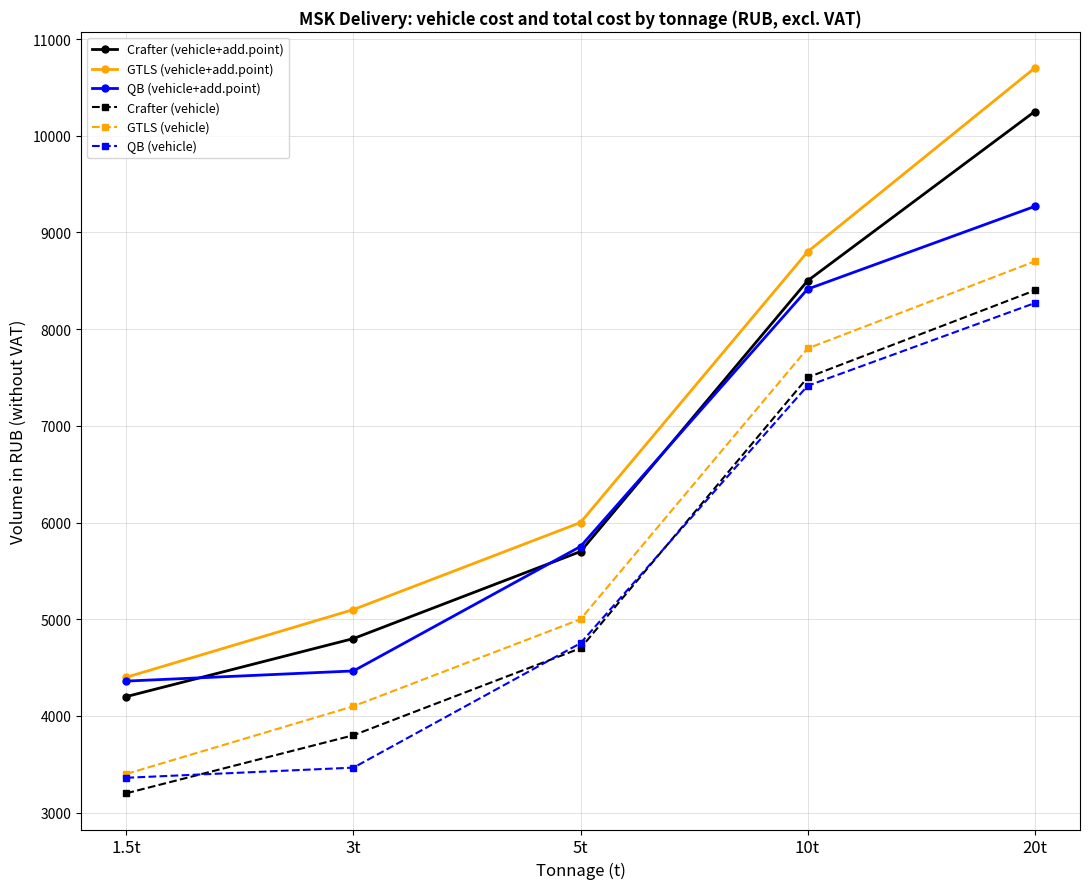

True or false: QB (vehicle) has a value of 12600 at 20t.

False